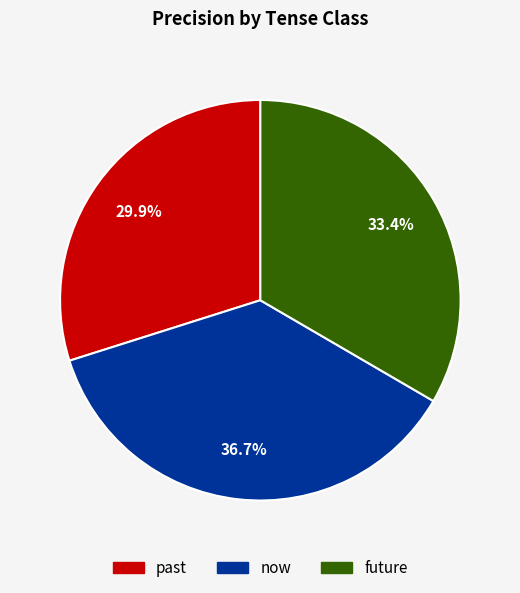

What percentage is the past slice, to the nearest percent?

30%